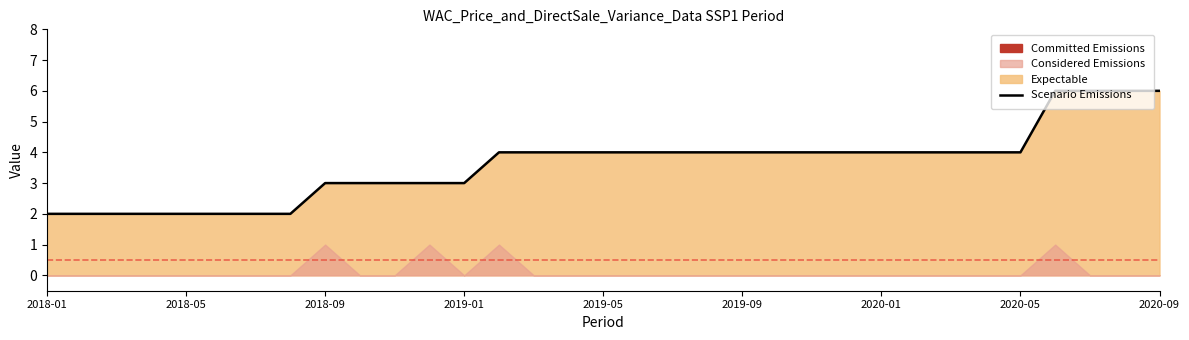

What is the change in value from 2018-05 to 10?

+1